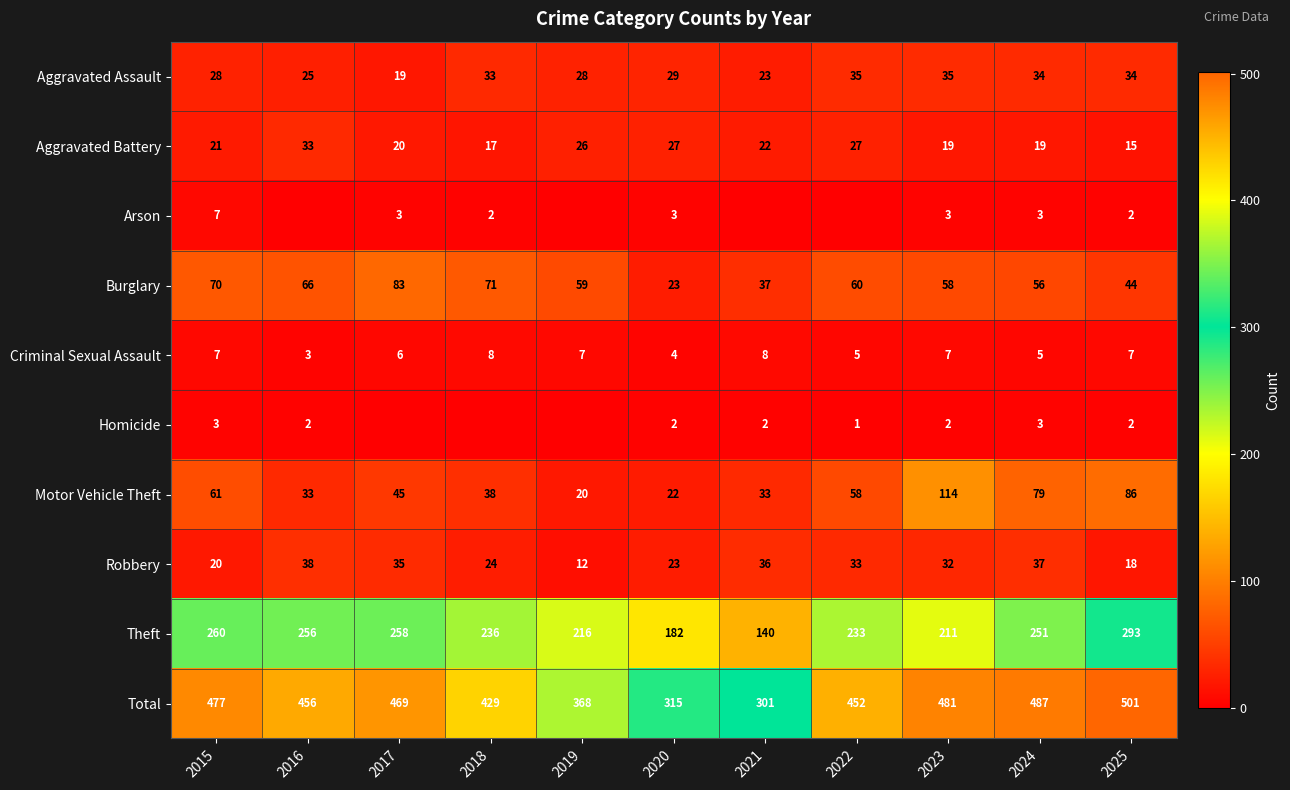

Is the value of Motor Vehicle Theft at 2020 greater than the value of Total at 2017?

No